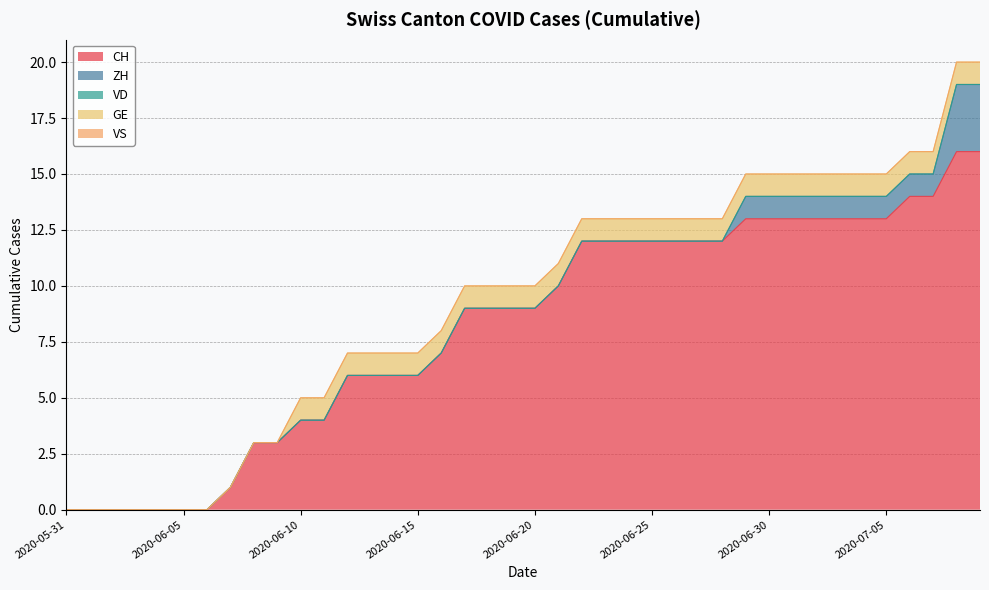

True or false: VS has more than 2 interior local peaks.

False